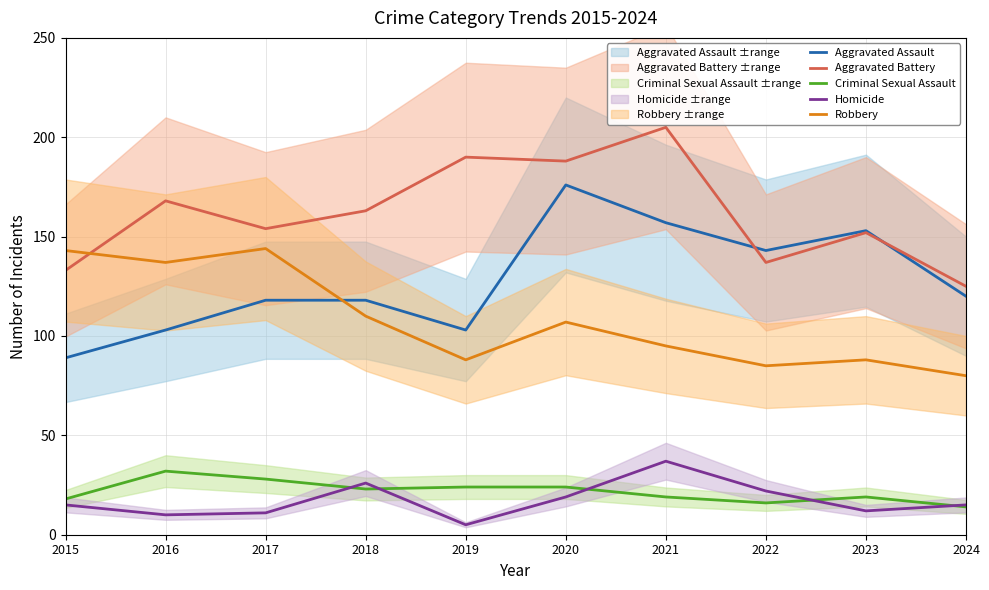

True or false: Robbery has a value of 53 at 2019.

False